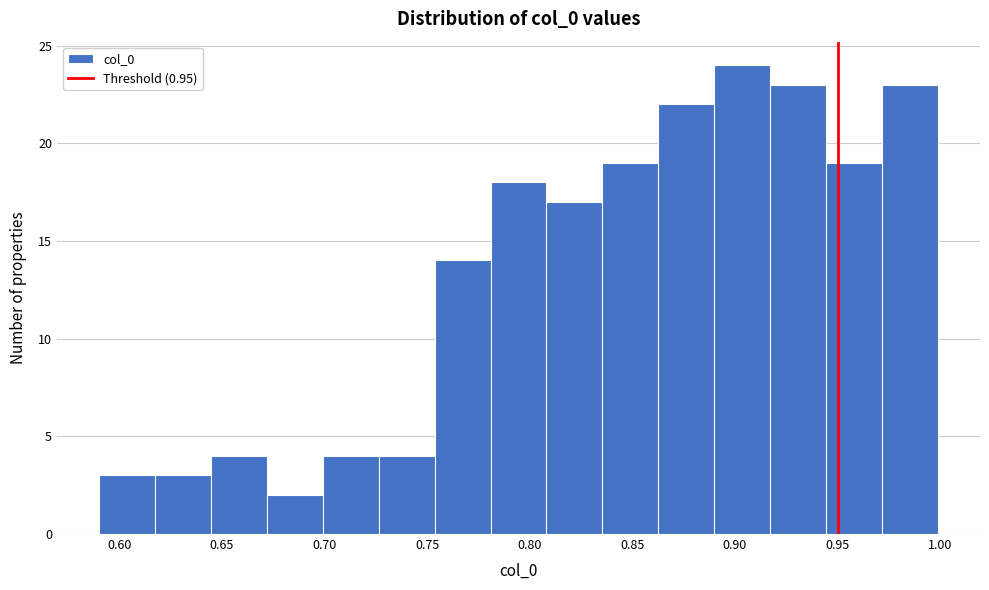

Over which range of the x-axis is the bar tallest?

0.890 to 0.915